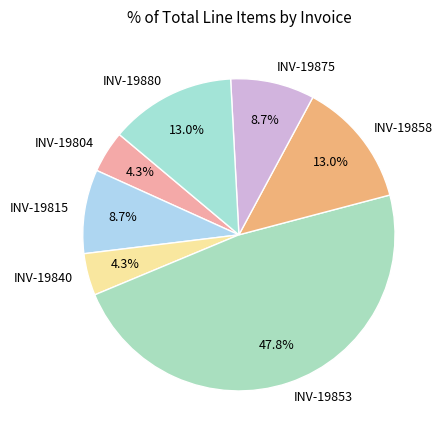

How many segments does this pie chart have?

7